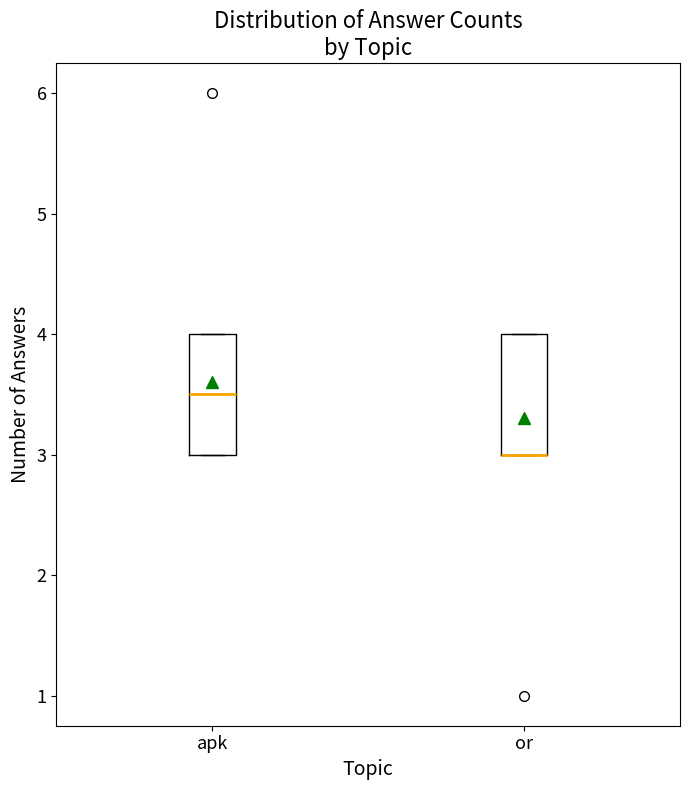

Reading left to right, read every box against the y-axis: the position of its median line, the range the box covers, and the ends of its whiskers. The values are not printed on the chart, so give them approximately, as read against the axis.

apk: median 3.5, box 3.0 to 4.0, whiskers 3.0 to 4.0
or: median 3.0 (drawn on the box's lower edge), box 3.0 to 4.0, whiskers 3.0 to 4.0